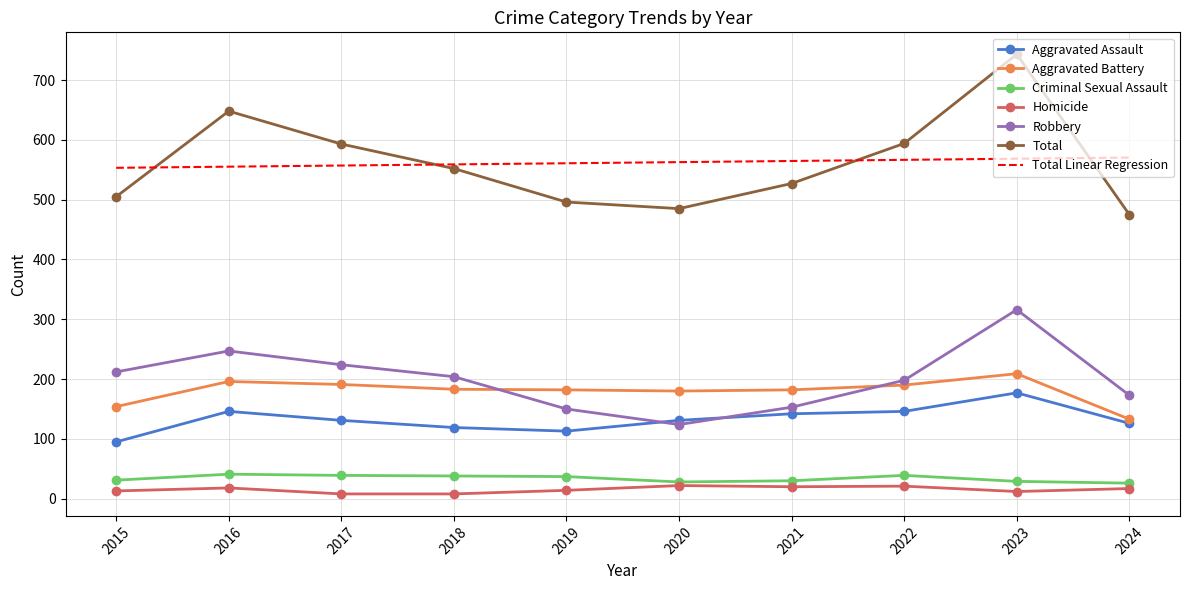

The value of Aggravated Assault at 2016 is 203. True or false?

False